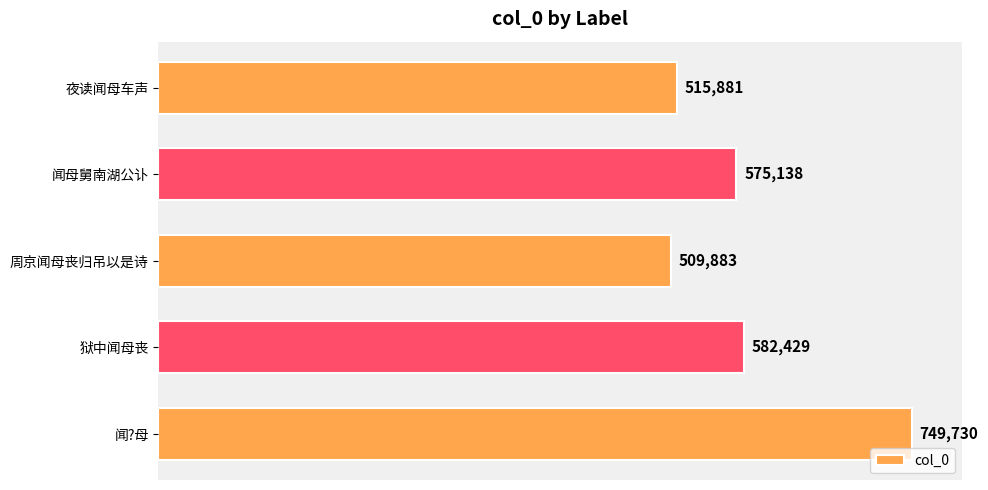

What is the minimum value shown in the chart?

509883